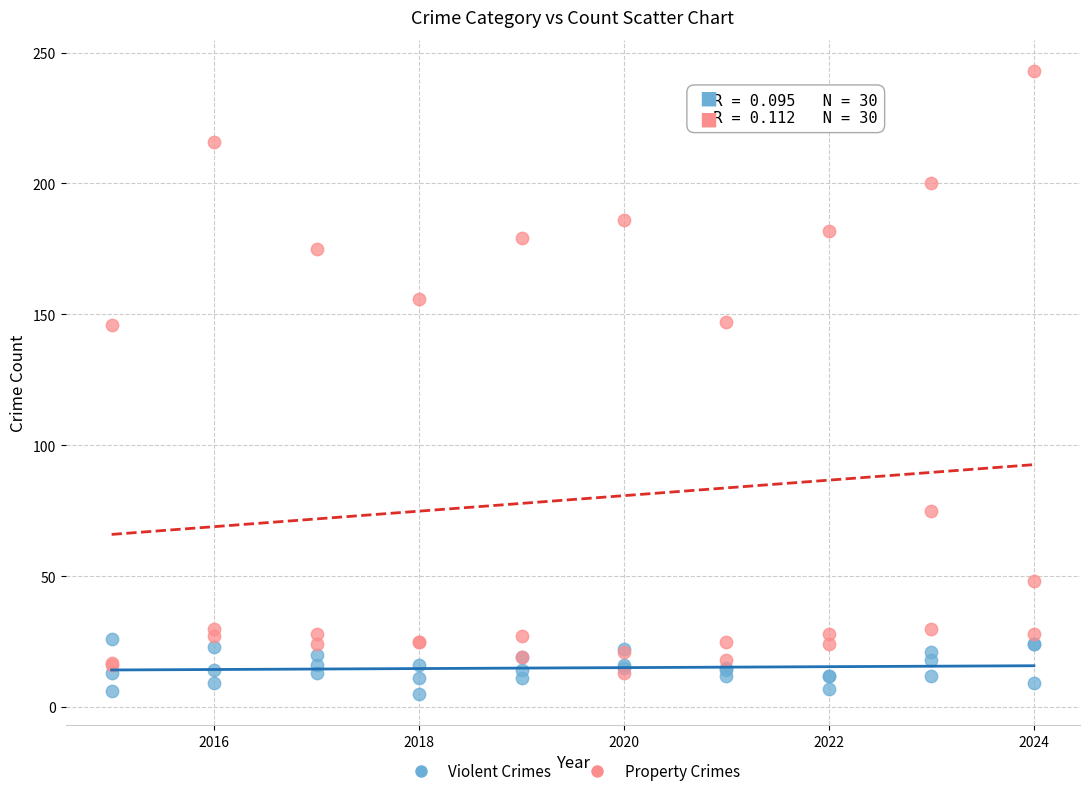

What are all the series names shown in the legend?

Violent Crimes, Property Crimes